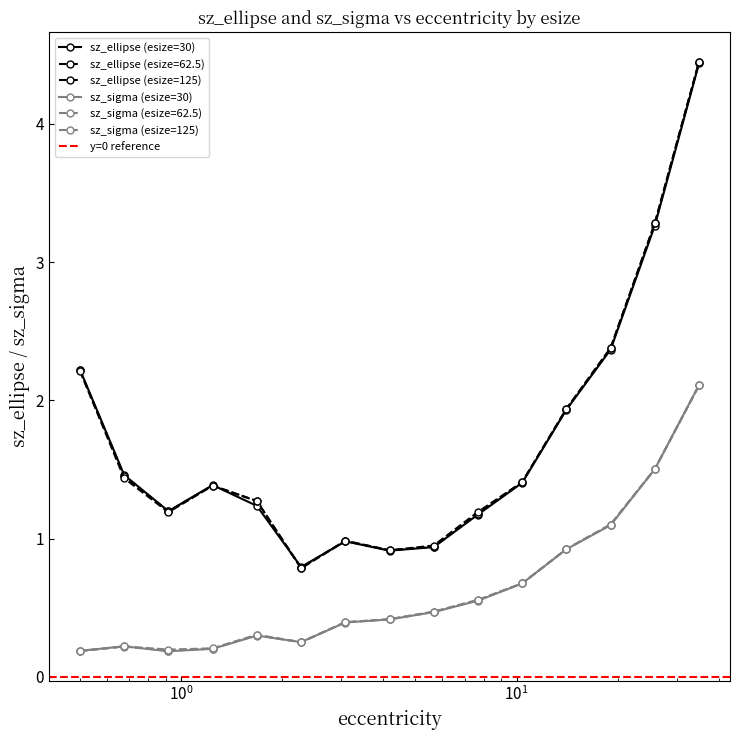

At which label is sz_sigma (esize=30) closest to 1?

14.082828578422617